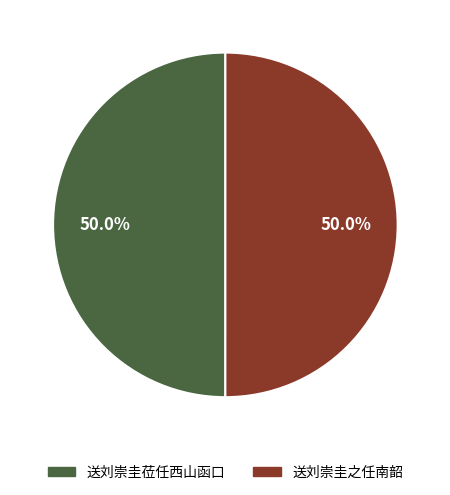

Approximately how many times larger is the value at 送刘崇圭莅任西山函口 compared to 送刘崇圭之任南韶?

1.0